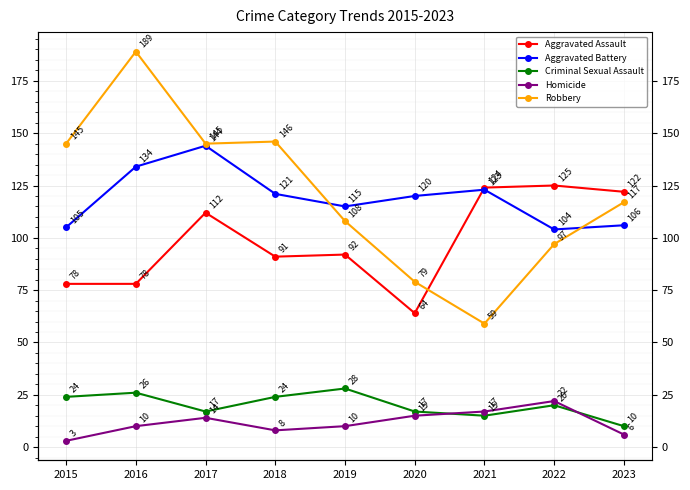

What is the value of the Robbery point at the 1st from the left?

145